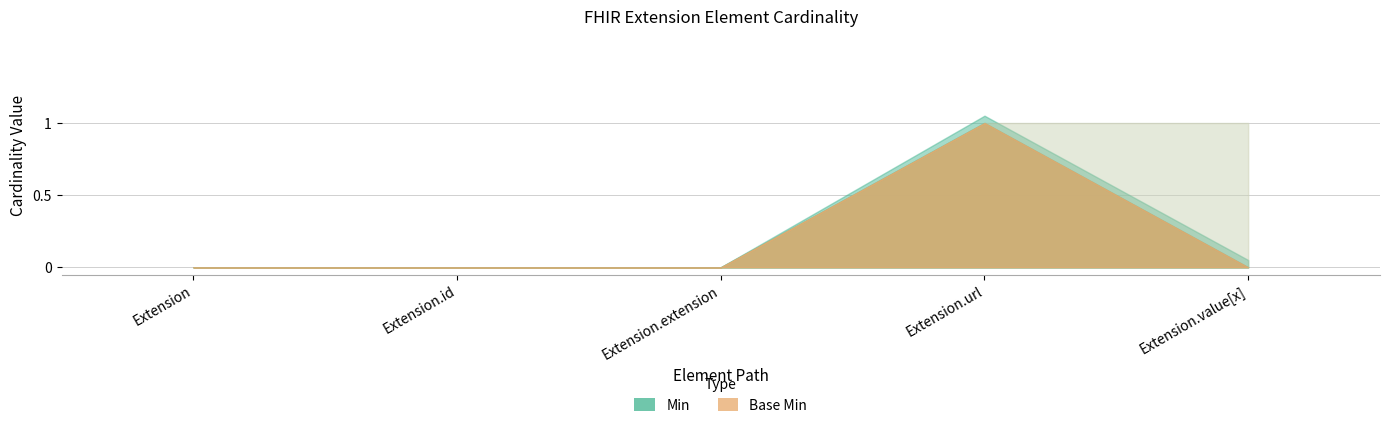

Rank the series by their maximum value, from highest to lowest.

Min, Base Min